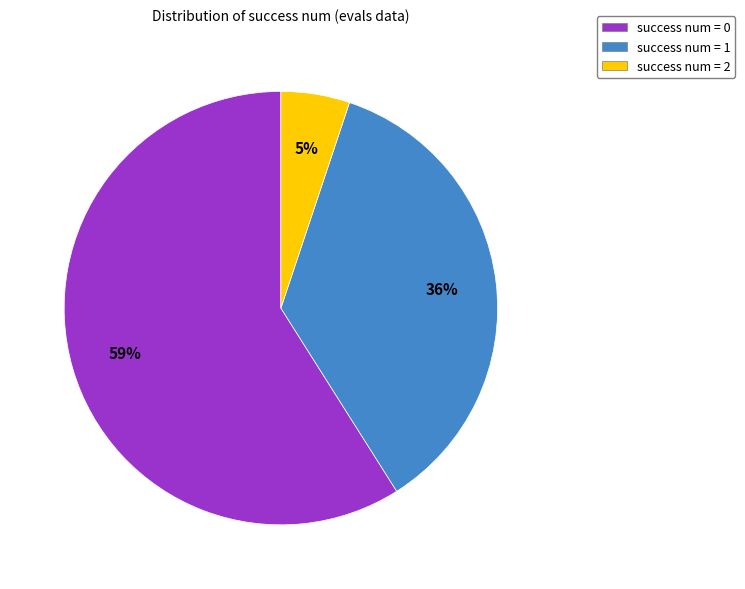

To the nearest percent, what is the combined percentage of success num = 2 and success num = 1?

41%